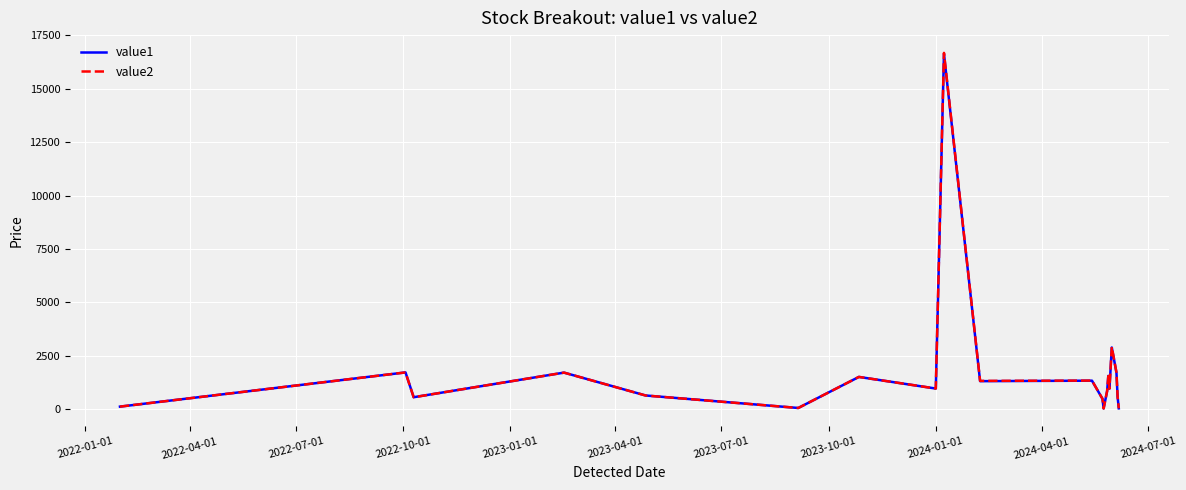

Which series has the widest spread of values?

value2